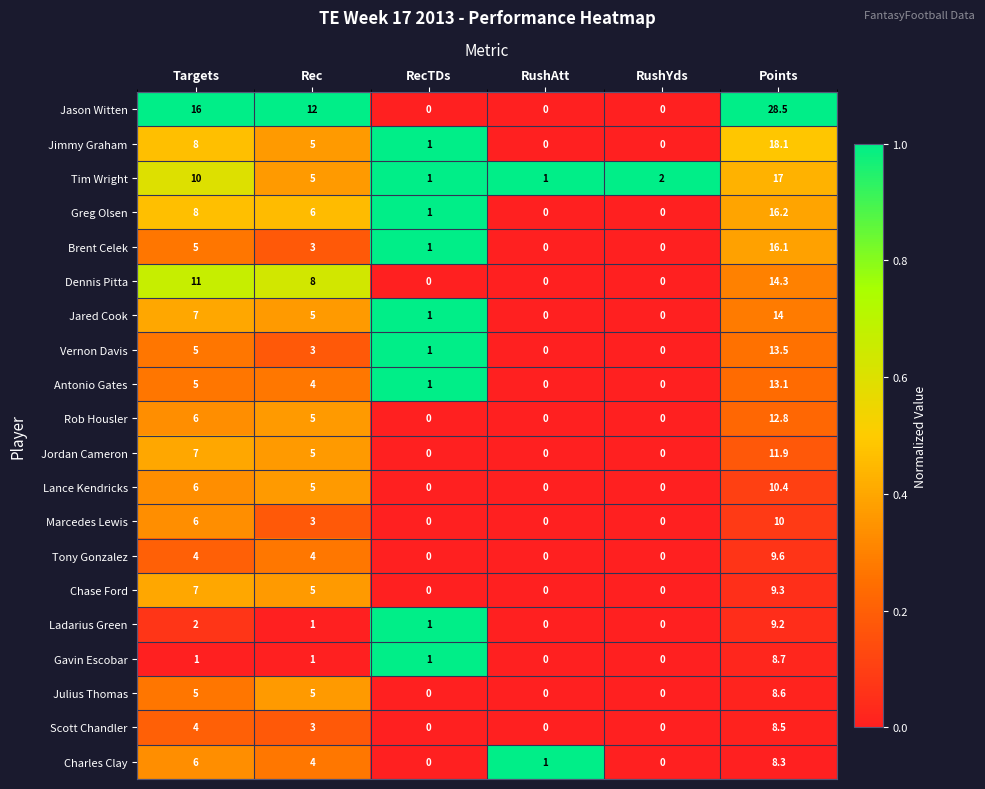

The Rob Housler series shows 0.0 at RecTDs. True or false?

True